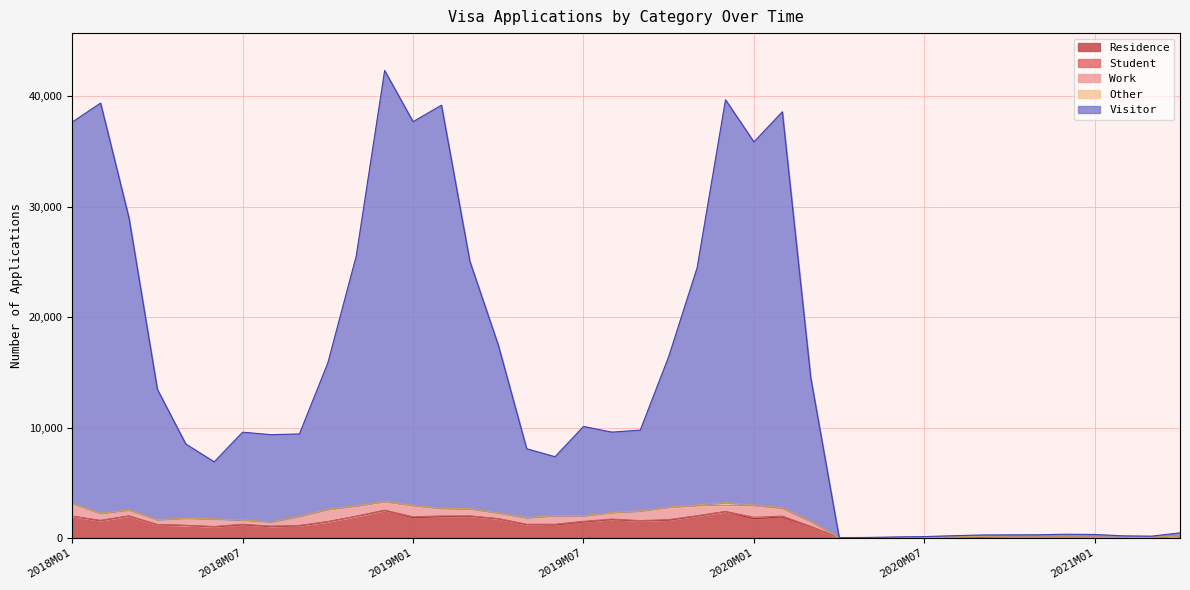

The Student series shows 1 at 2020M07. True or false?

True